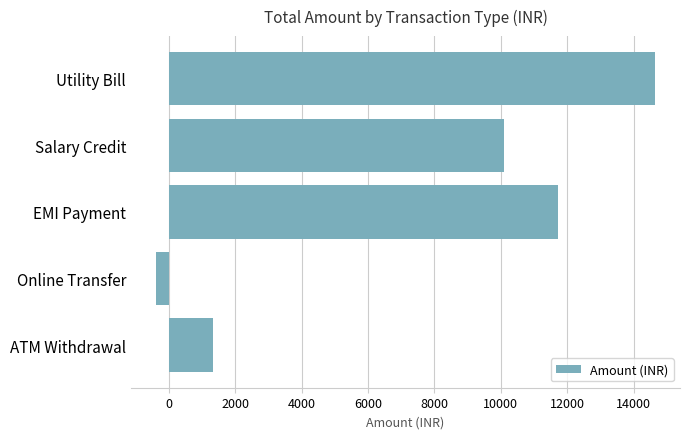

Between EMI Payment and Utility Bill, which is larger?

Utility Bill